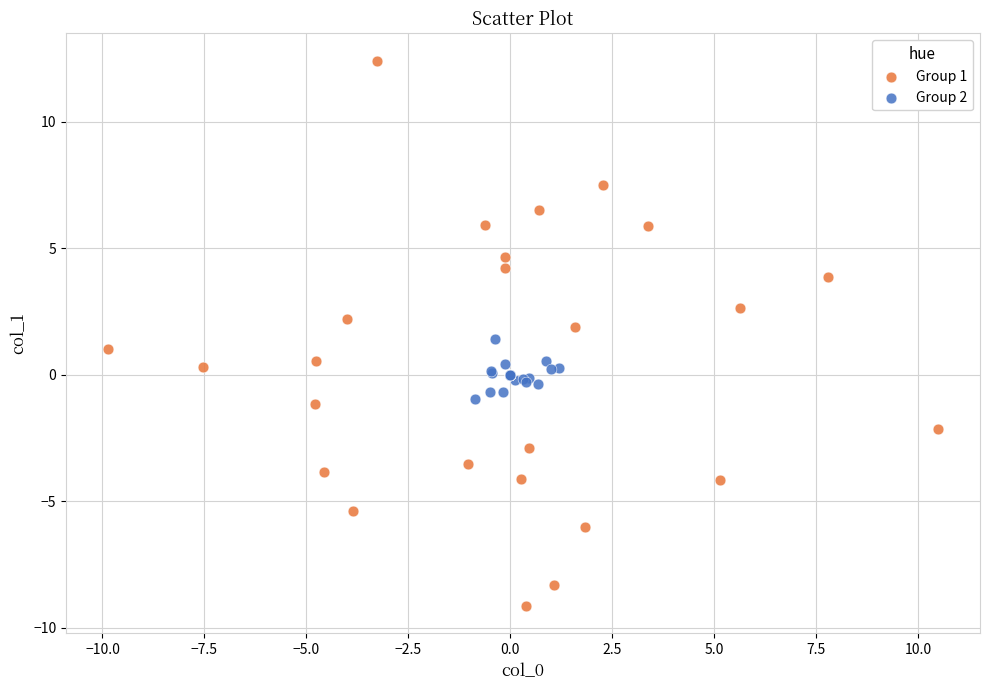

Which series contains the highest Y value?

Group 1